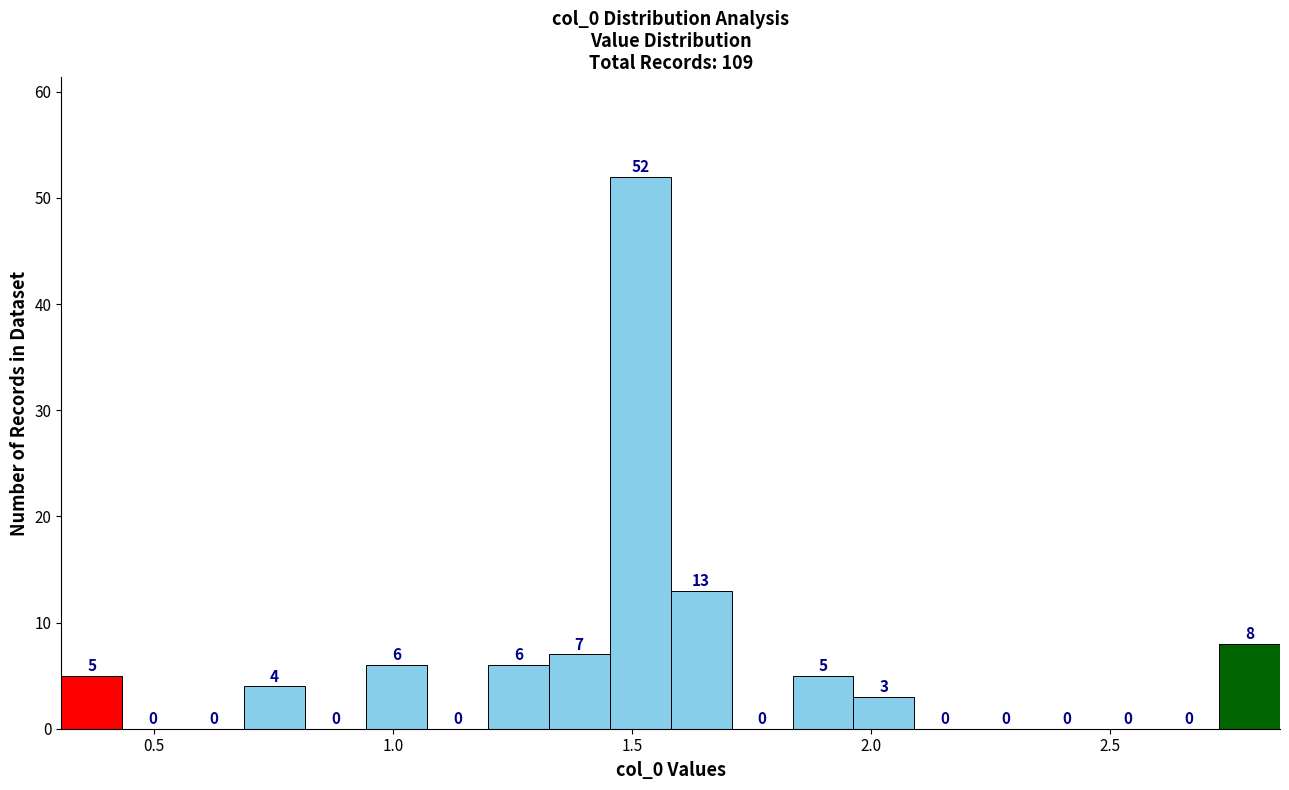

Around what value on the x-axis is the tallest bar? Give the approximate position of its centre, as read against the axis.

1.50